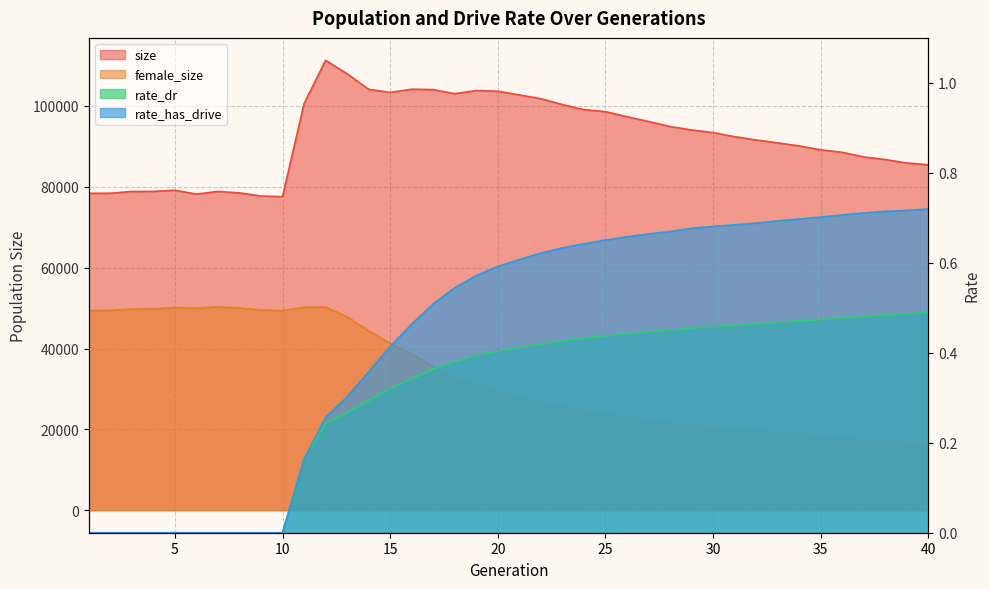

Reading left to right, what are all the values shown in this chart?

size: 1=78379.0	2=78408.0	3=78838.0	4=78862.0	5=79152.0	6=78193.0	7=78850.0	8=78492.0	9=77717.0	10=77575.0	11=100566.0	12=111271.0	13=107957.0	14=104108.0	15=103346.0	16=104137.0	17=104045.0	18=103021.0	19=103820.0	20=103634.0	21=102727.0	22=101794.0	23=100345.0	24=99093.0	25=98582.0	26=97340.0	27=96156.0	28=94907.0	29=94055.0	30=93405.0	31=92406.0	32=91577.0	33=90873.0	34=90103.0	35=89145.0	36=88535.0	37=87386.0	38=86738.0	39=85893.0	40=85437.0
female_size: 1=49384.0	2=49419.0	3=49762.0	4=49790.0	5=50146.0	6=49960.0	7=50307.0	8=50028.0	9=49531.0	10=49347.0	11=50221.0	12=50237.0	13=47851.0	14=44384.0	15=41275.0	16=38662.0	17=35543.0	18=32771.0	19=31142.0	20=29536.0	21=27808.0	22=26650.0	23=25507.0	24=24435.0	25=23730.0	26=22876.0	27=22110.0	28=21479.0	29=20922.0	30=20377.0	31=19952.0	32=19506.0	33=19199.0	34=18793.0	35=18181.0	36=17807.0	37=17416.0	38=17093.0	39=16562.0	40=16283.0
rate_dr: 1=0.0	2=0.0	3=0.0	4=0.0	5=0.0	6=0.0	7=0.0	8=0.0	9=0.0	10=0.0	11=0.2	12=0.2	13=0.3	14=0.3	15=0.3	16=0.3	17=0.4	18=0.4	19=0.4	20=0.4	21=0.4	22=0.4	23=0.4	24=0.4	25=0.4	26=0.4	27=0.4	28=0.5	29=0.5	30=0.5	31=0.5	32=0.5	33=0.5	34=0.5	35=0.5	36=0.5	37=0.5	38=0.5	39=0.5	40=0.5
rate_has_drive: 1=0.0	2=0.0	3=0.0	4=0.0	5=0.0	6=0.0	7=0.0	8=0.0	9=0.0	10=0.0	11=0.2	12=0.3	13=0.3	14=0.4	15=0.4	16=0.5	17=0.5	18=0.5	19=0.6	20=0.6	21=0.6	22=0.6	23=0.6	24=0.6	25=0.7	26=0.7	27=0.7	28=0.7	29=0.7	30=0.7	31=0.7	32=0.7	33=0.7	34=0.7	35=0.7	36=0.7	37=0.7	38=0.7	39=0.7	40=0.7